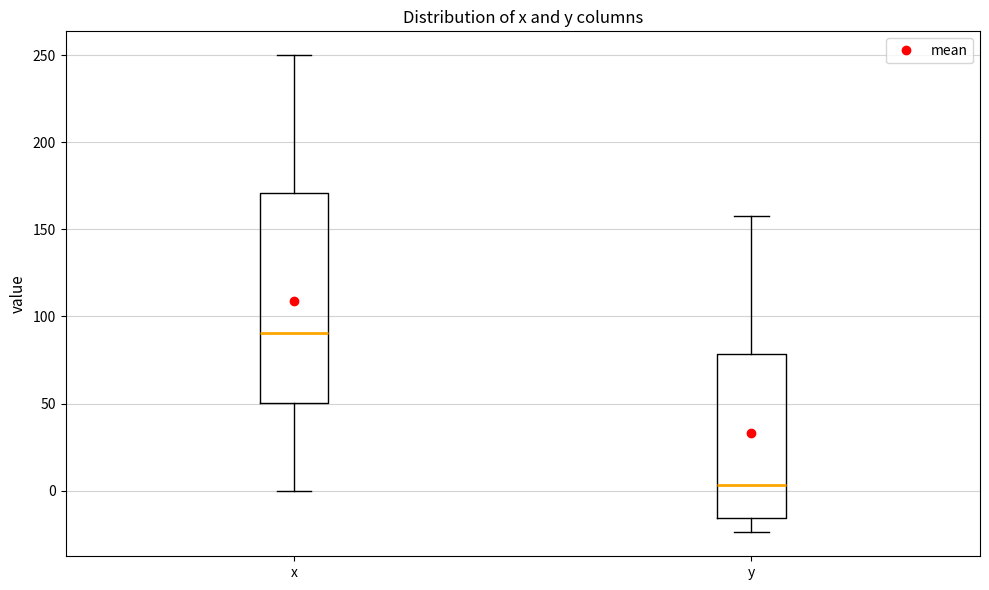

Where is the lower edge of the box for y on the y-axis? The values are not printed on the chart, so give them approximately, as read against the axis.

-15